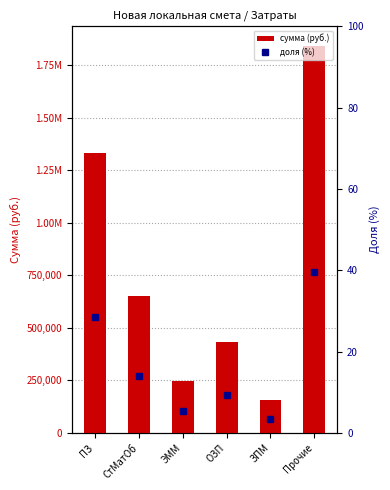

Which series has the largest range (max minus min)?

сумма (руб.)